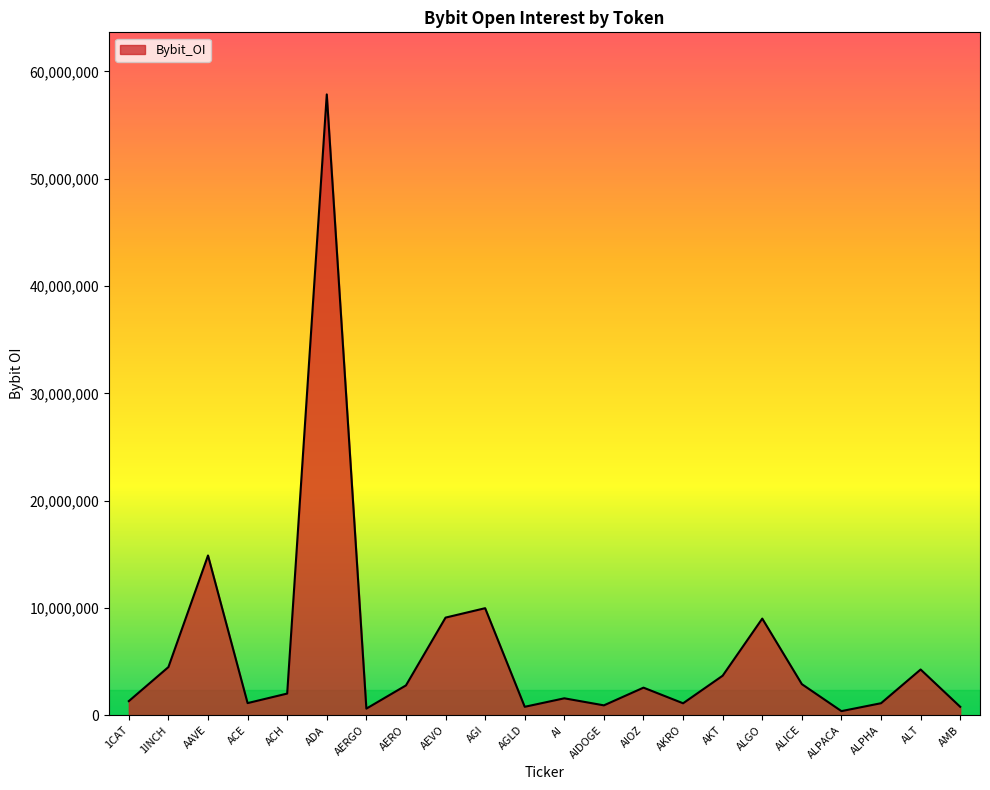

What is the greatest value displayed?

57857227